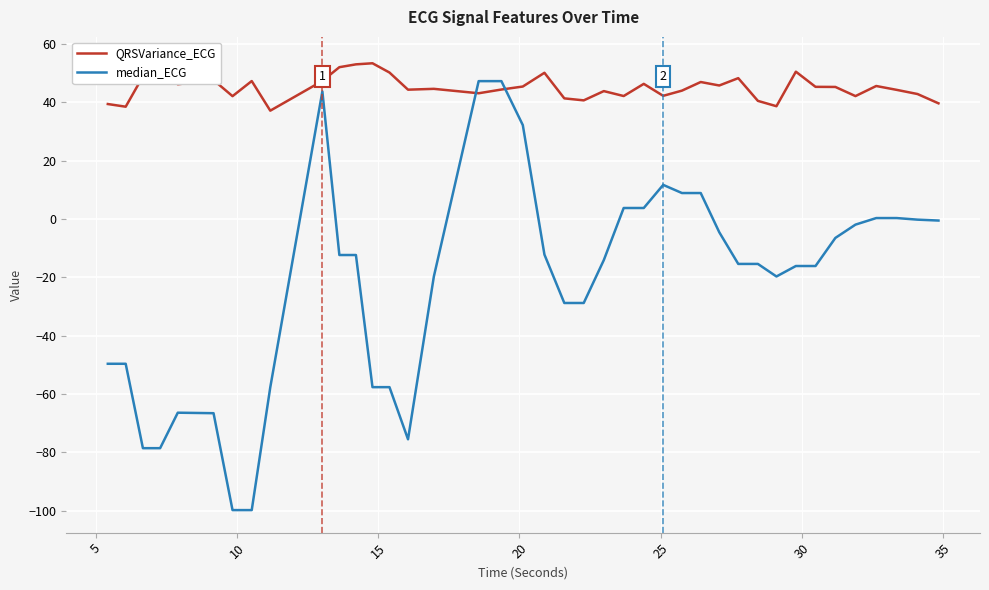

Reading left to right, transcribe all the data shown in this chart.

QRSVariance_ECG: 39.4	38.5	48.9	54.7	46.2	47.6	42.1	47.3	37.2	47.3	52.1	53.0	53.4	50.2	44.3	44.6	43.1	44.4	45.4	50.1	41.4	40.7	43.9	42.2	46.3	42.2	44.0	47.0	45.8	48.3	40.5	38.7	50.5	45.3	45.3	42.1	45.6	44.3	42.9	39.7
median_ECG: -49.6	-49.6	-78.6	-78.6	-66.4	-66.6	-99.8	-99.8	-57.7	43.8	-12.3	-12.3	-57.7	-57.7	-75.5	-19.7	47.3	47.3	32.2	-12.2	-28.8	-28.8	-14.1	3.8	3.8	11.7	8.9	8.9	-4.5	-15.4	-15.4	-19.7	-16.1	-16.1	-6.5	-1.9	0.3	0.3	-0.2	-0.5